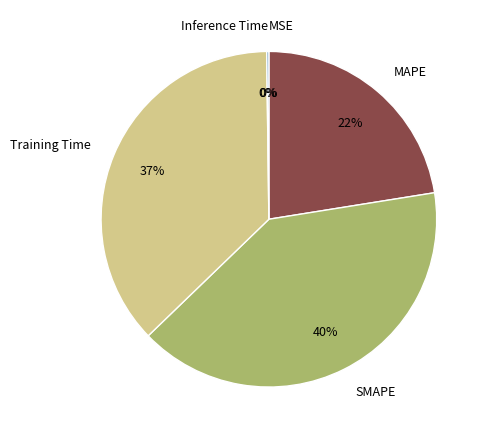

Between SMAPE and Training Time, which is larger?

SMAPE